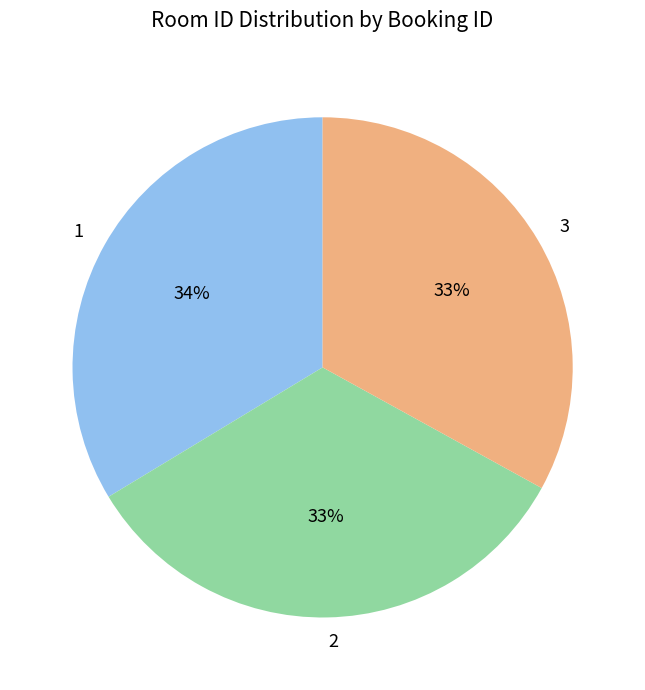

Is there any slice that represents more than half of the pie?

No